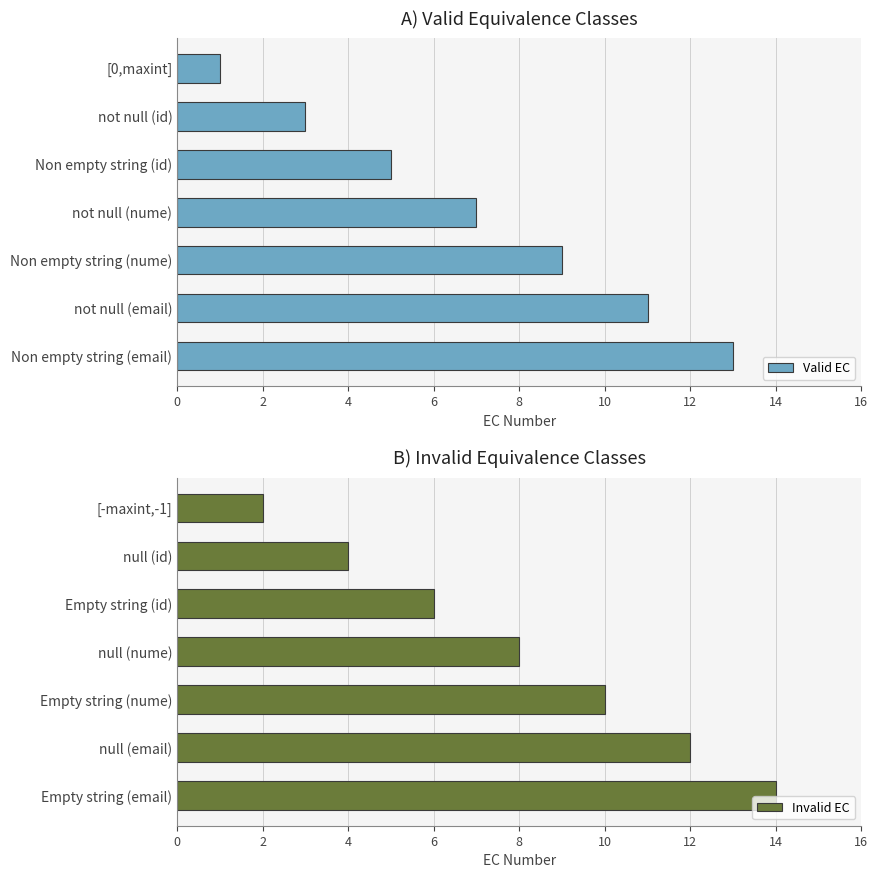

Count the number of categories in the chart.

7